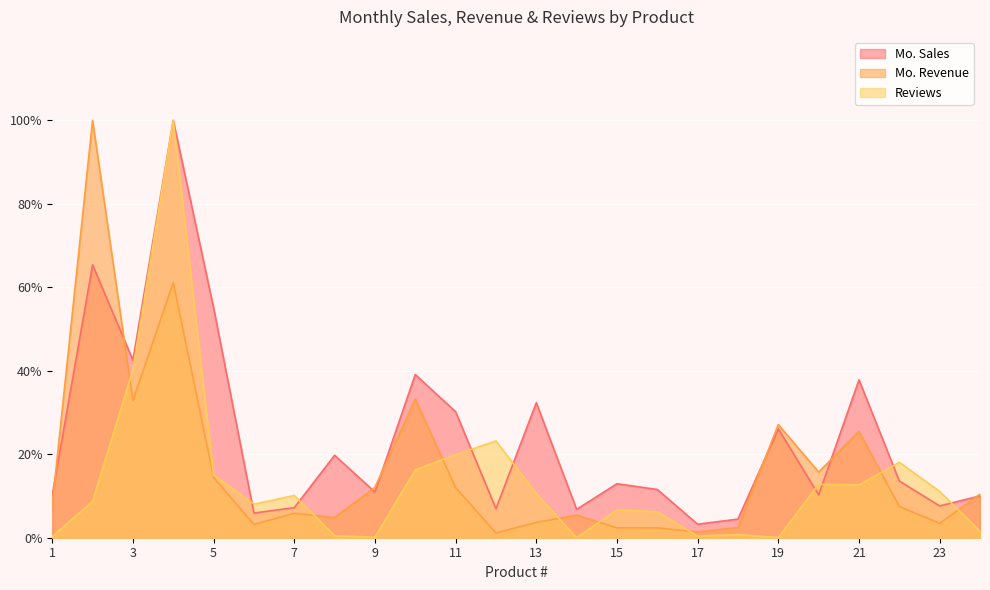

Count the number of data series in this chart.

3